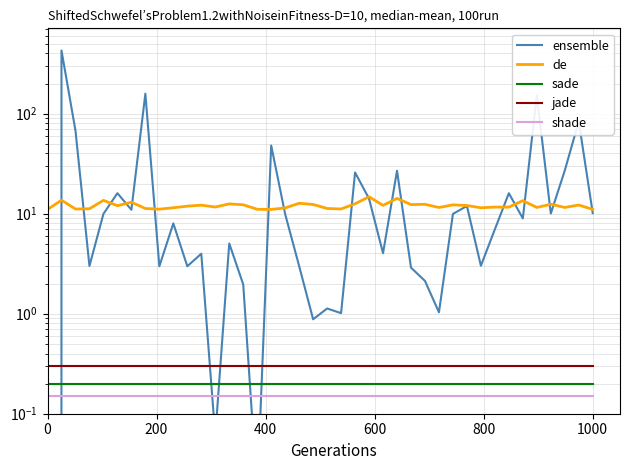

What is the value of the sade point at the 13th from the left?

0.2